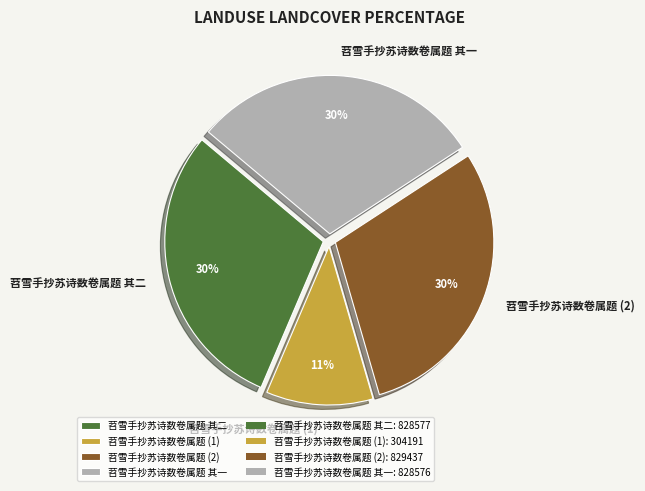

Count the number of slices in the pie.

4